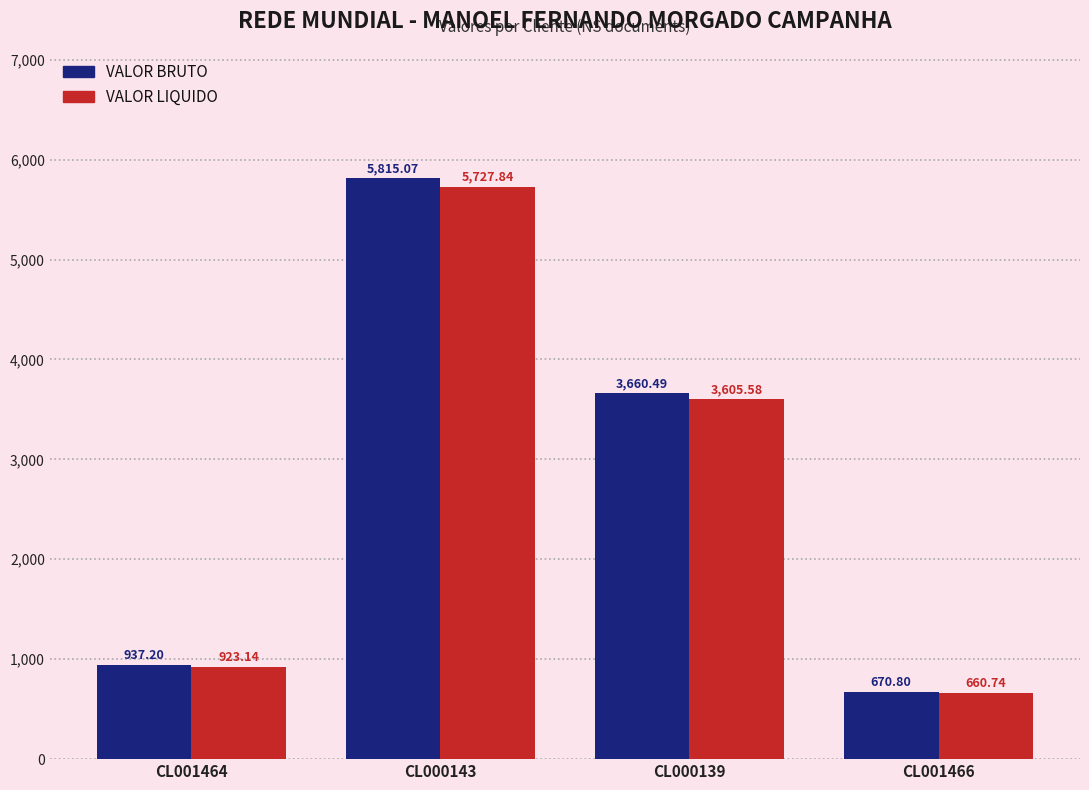

True or false: VALOR BRUTO has a value of 2491.6 at CL000139.

False